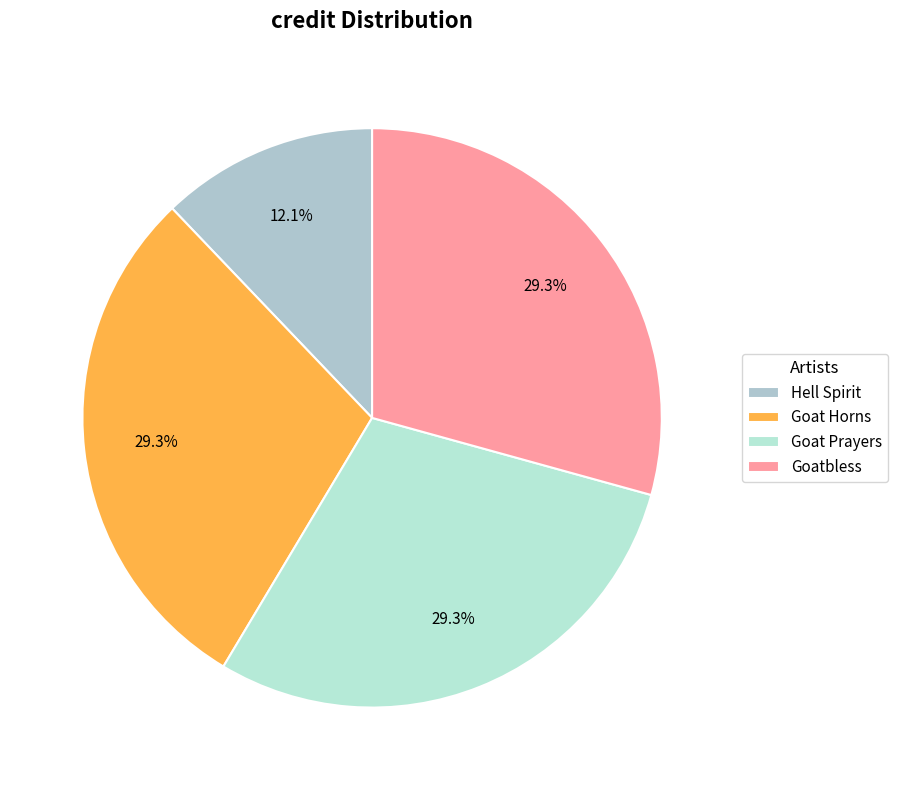

Count the number of slices in the pie.

4